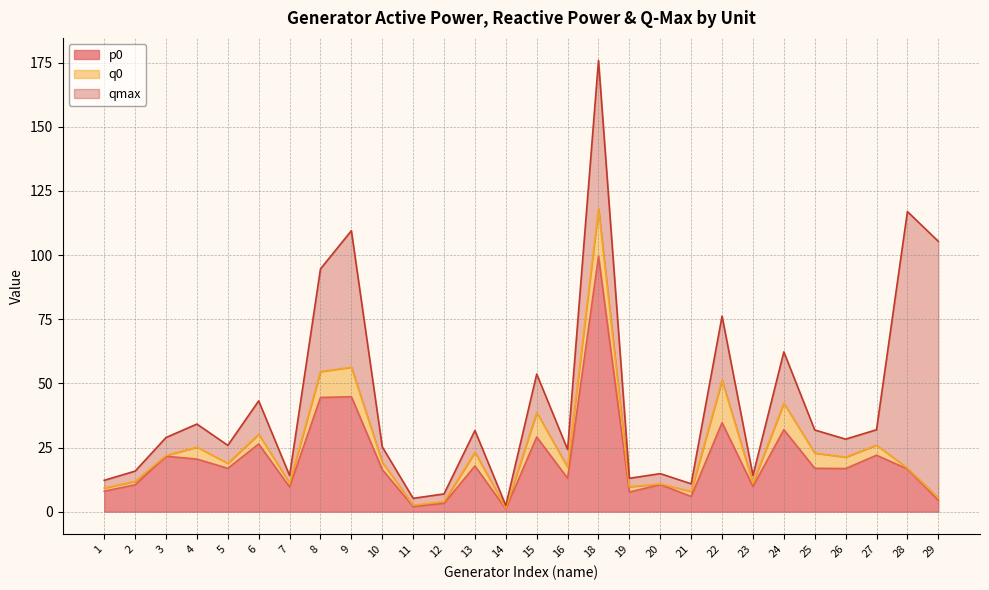

Where is p0 nearest to the value 50?

9